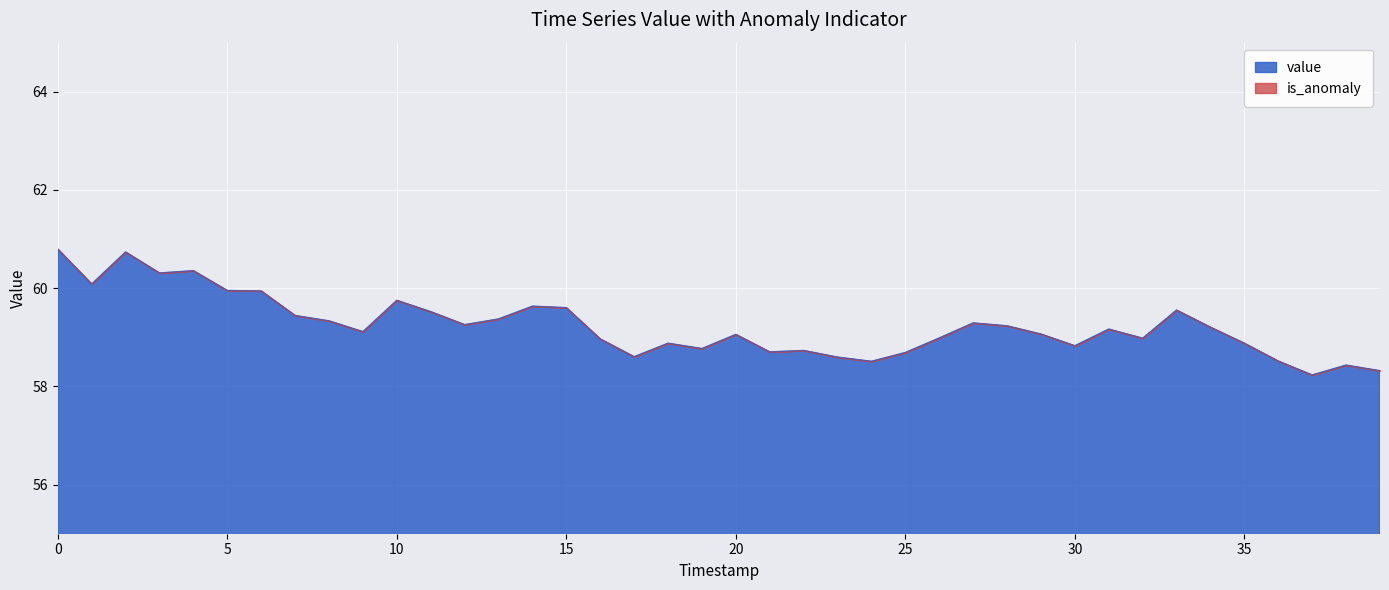

What is the value of the 8th point from the left?

59.4